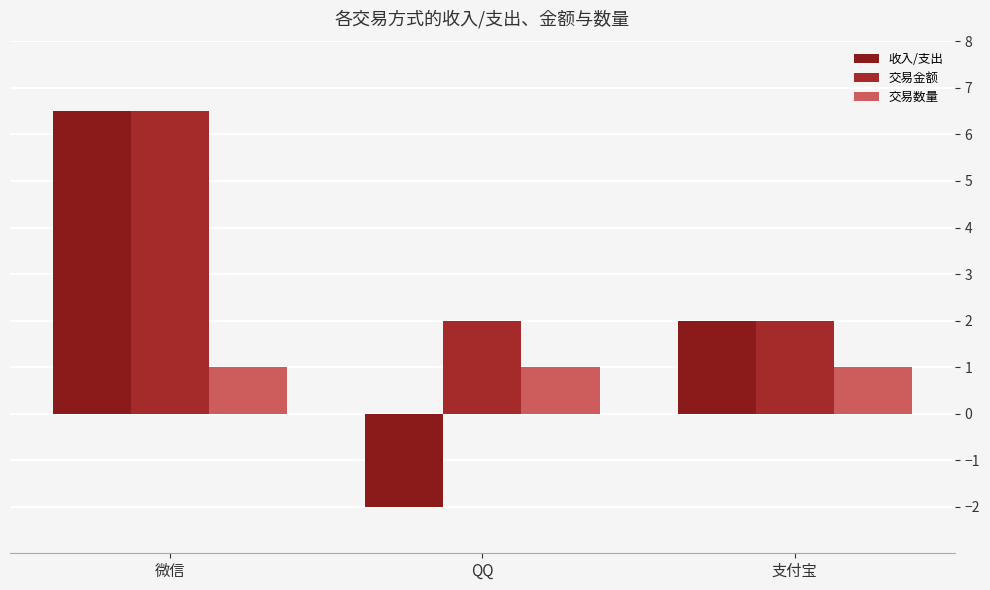

Which series has the widest spread of values?

收入/支出